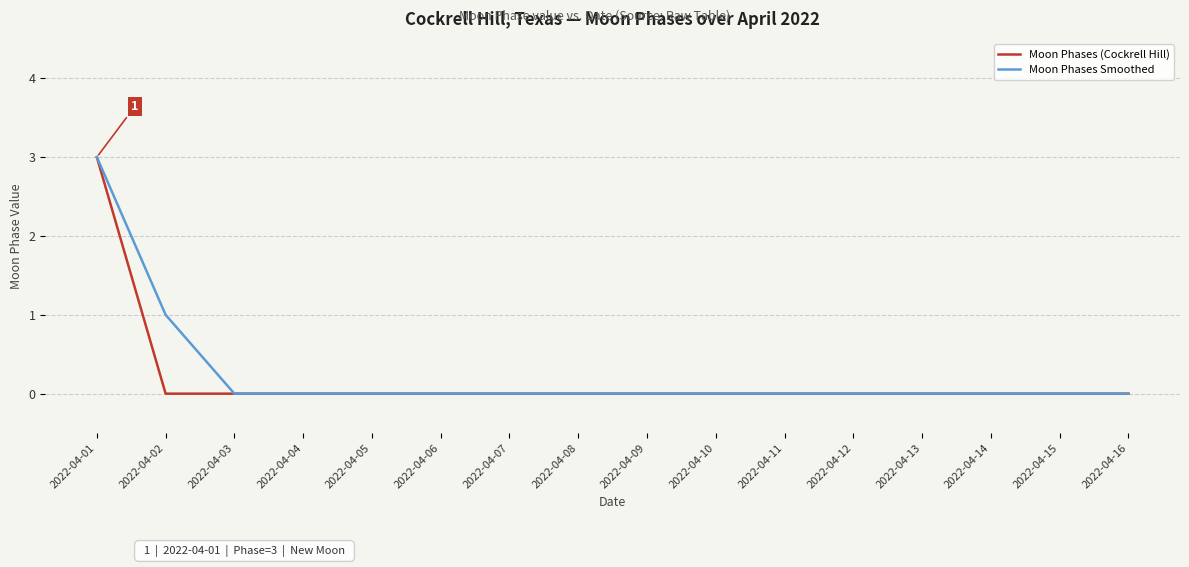

What is the highest value of the Moon Phases Smoothed series?

3